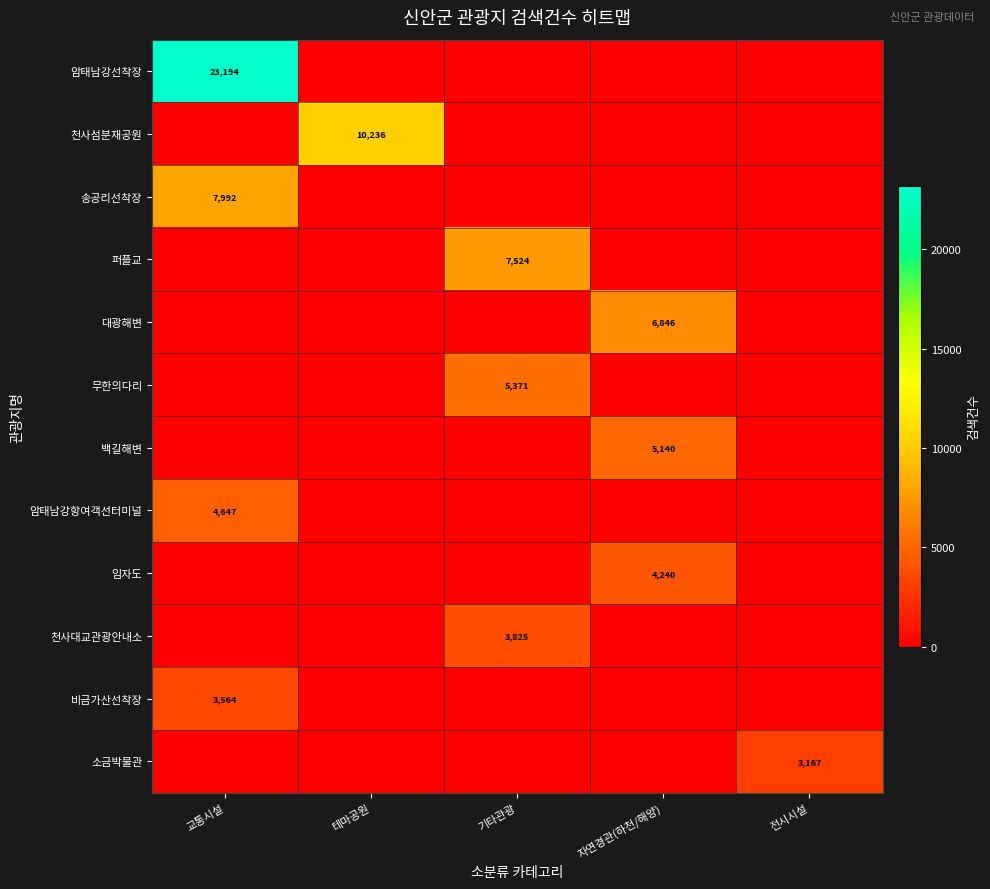

True or false: 암태남강선착장 has a value of 41405 at 교통시설.

False